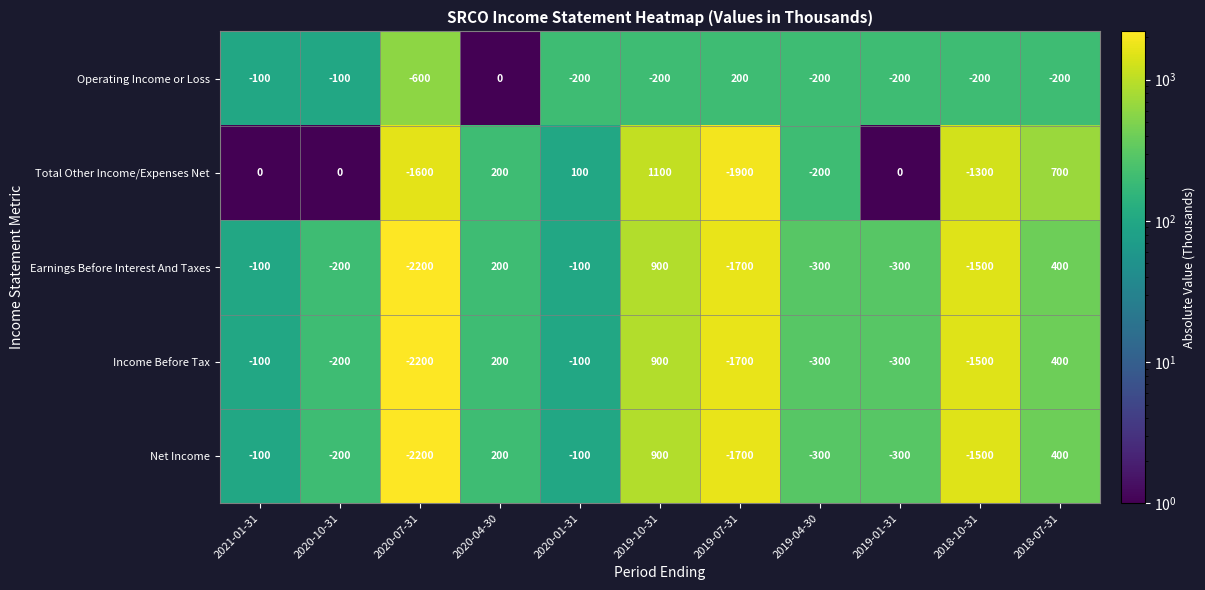

Count the number of data series in this chart.

5